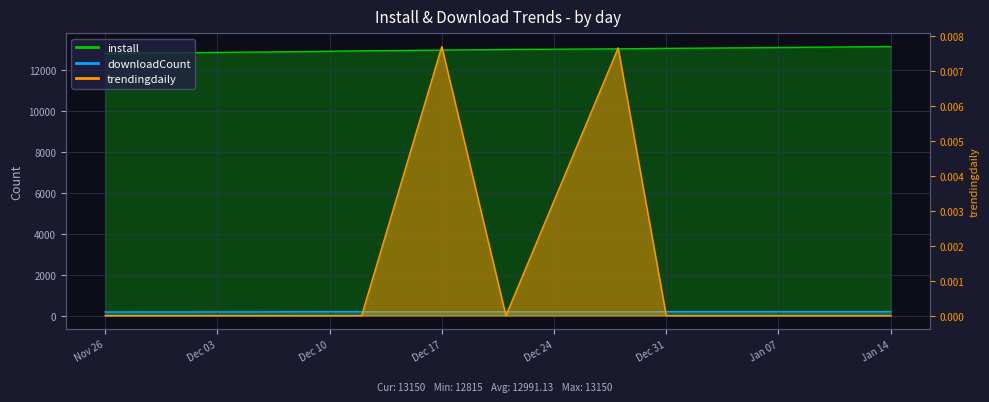

What is the sum of all downloadCount values?

2815